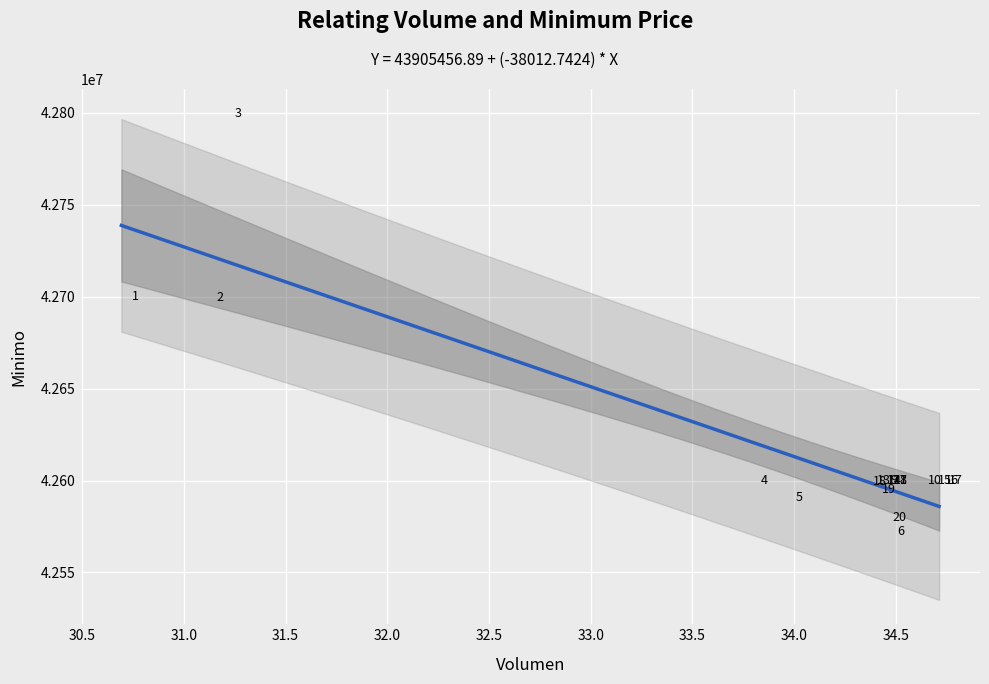

What Y value in the scatter plot is closest to 42686028?

42699652.0